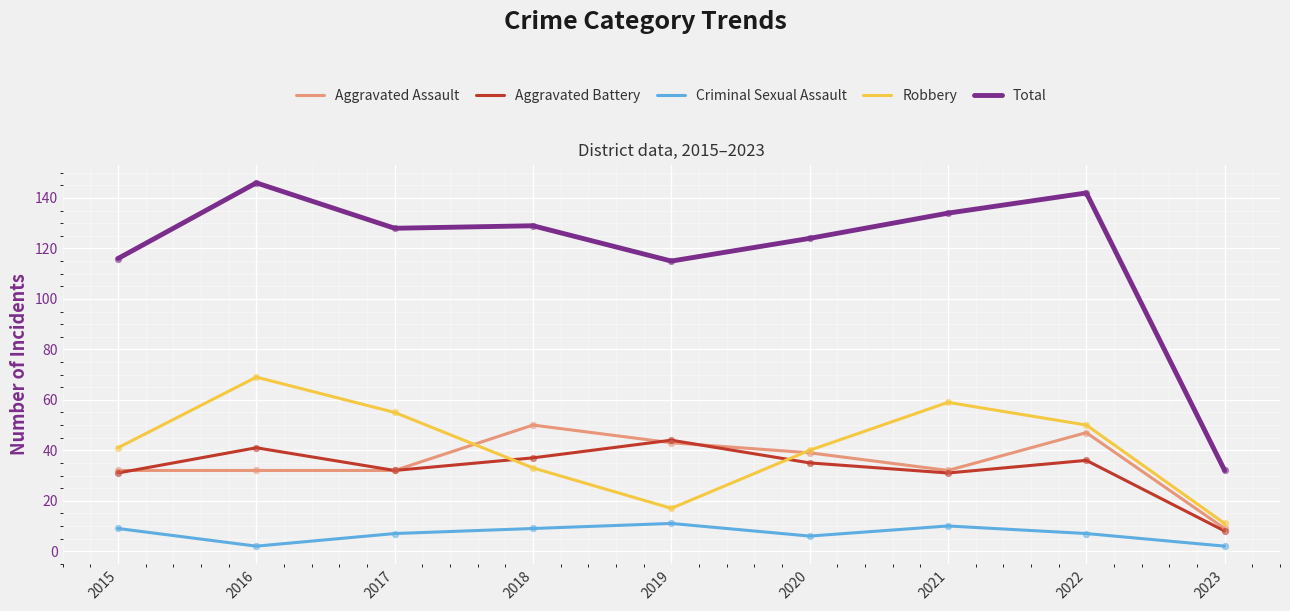

At which category is the sum across all series the highest?

2016